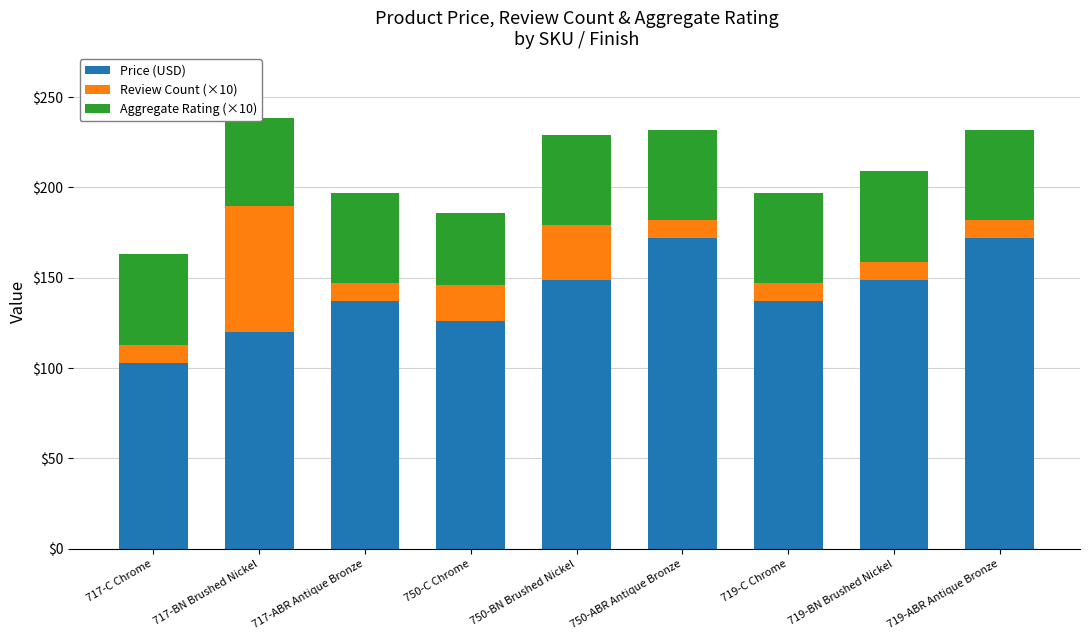

What is the maximum value for Price (USD)?

172.0